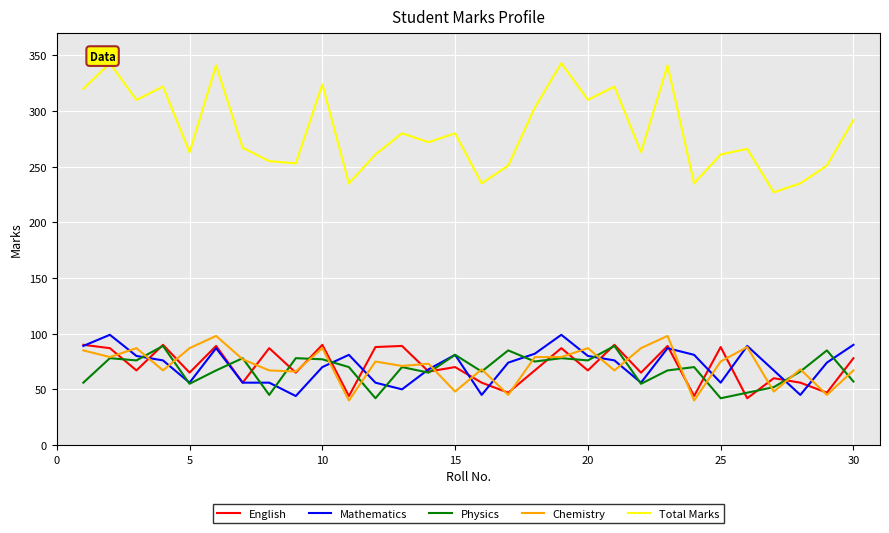

Which series has the largest total across all categories?

Total Marks